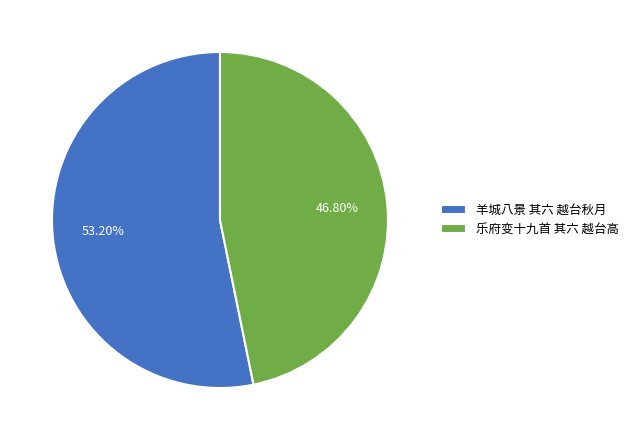

The 乐府变十九首 其六 越台高 slice represents 47% of the pie. True or false?

True